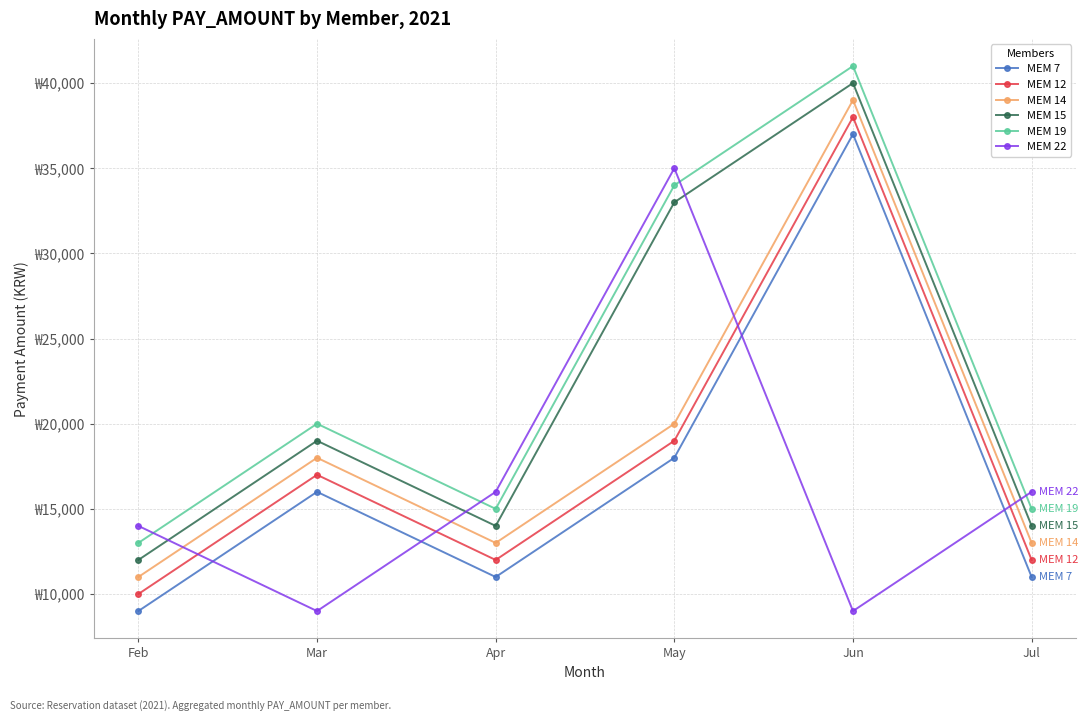

True or false: MEM 19 has a value of 20000 at Mar.

True